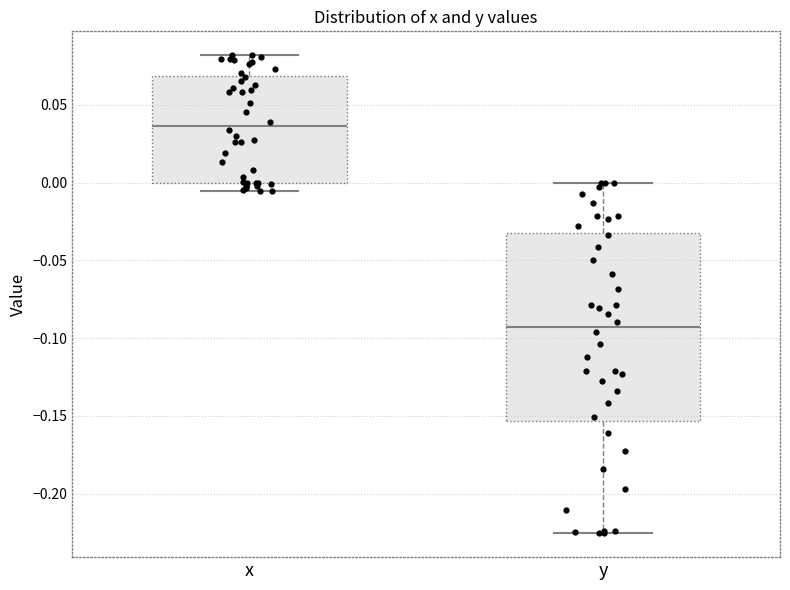

Reading left to right, transcribe this box plot: for each box, give where its median line is, the range the box spans, and where its two whiskers end, as read against the y-axis. The values are not printed on the chart, so give them approximately, as read against the axis.

x: median 0.035, box 0.000 to 0.070, whiskers -0.005 to 0.080
y: median -0.095, box -0.155 to -0.030, whiskers -0.225 to 0.000